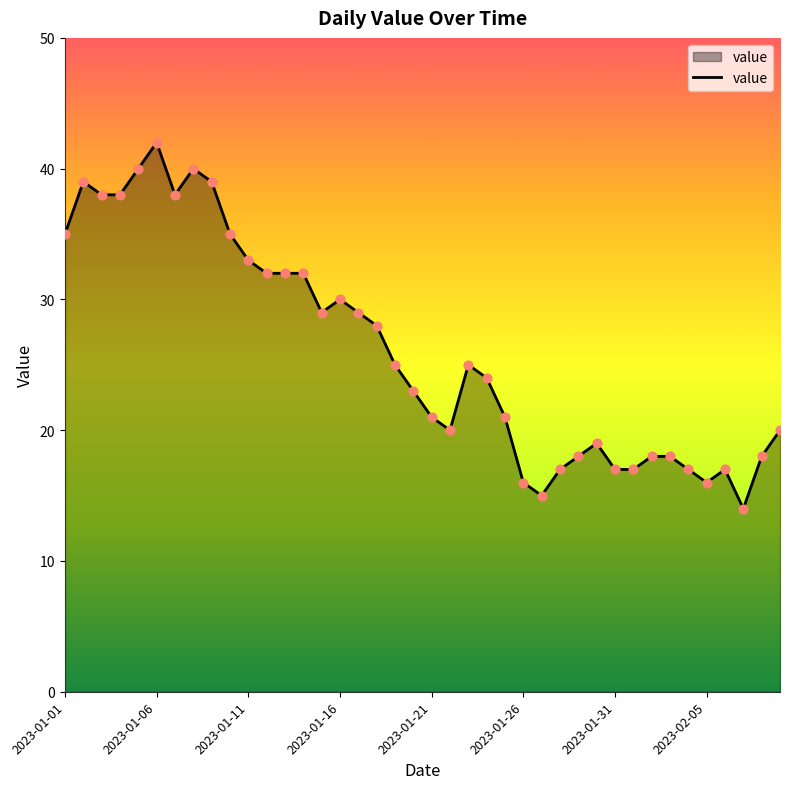

What is the difference between the maximum and minimum values?

28